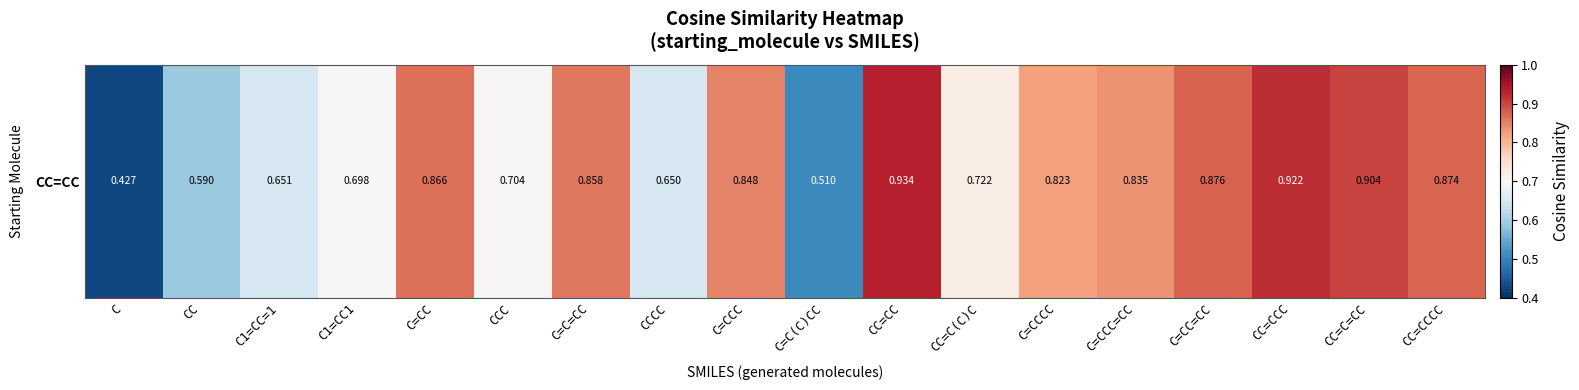

What value does the data have at CCCC?

0.7